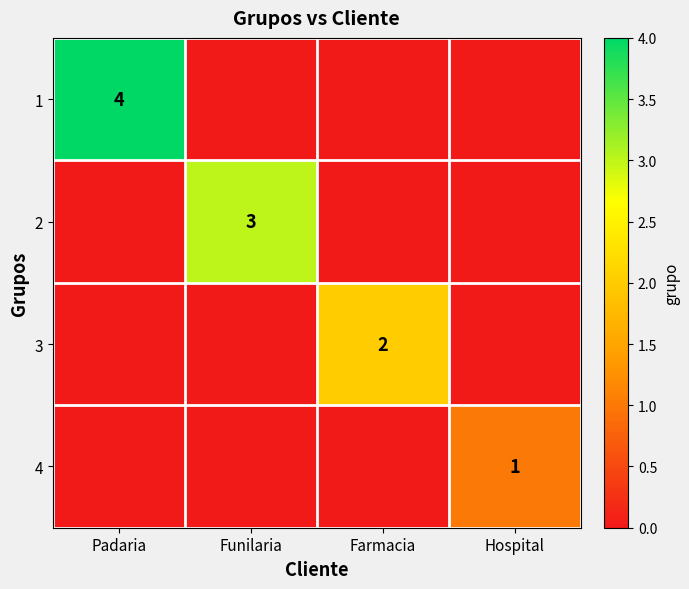

Is it true that 1 equals 4 at Padaria?

True